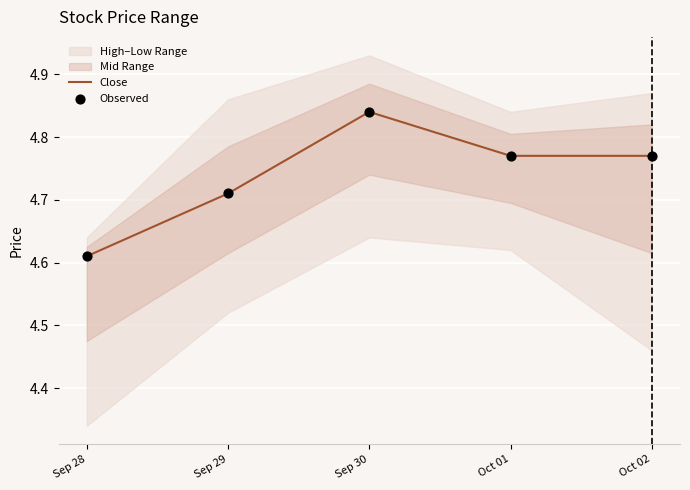

What is the total value across all series at Sep 29?

9.4